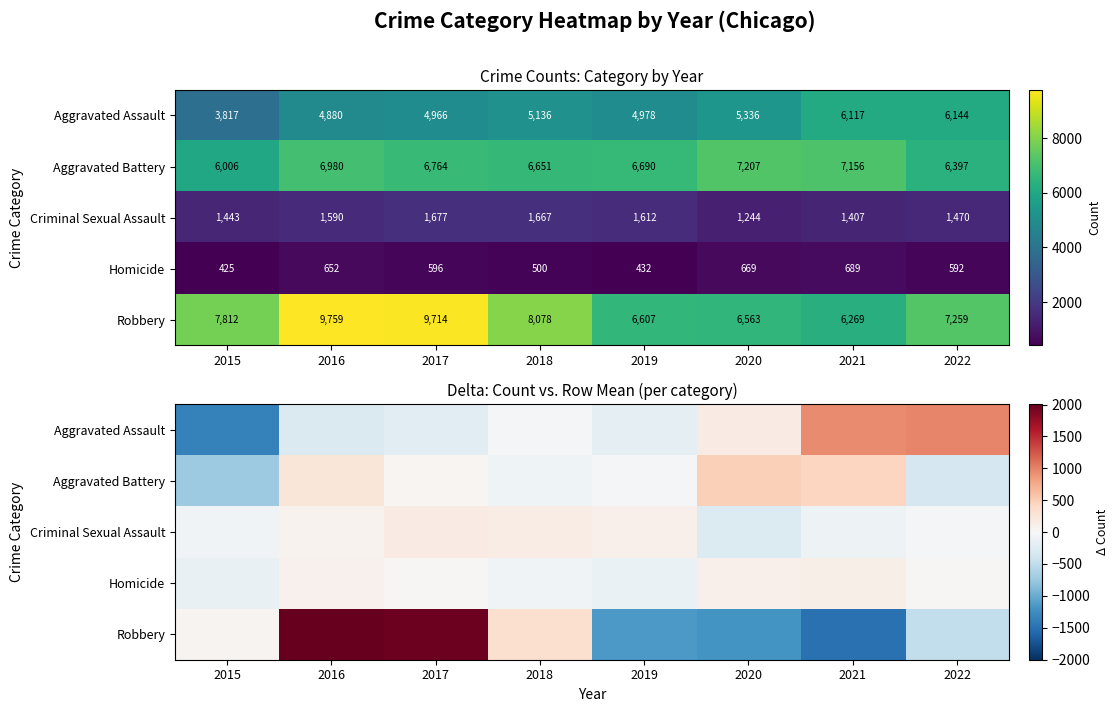

At which label does Aggravated Assault reach its minimum?

2015